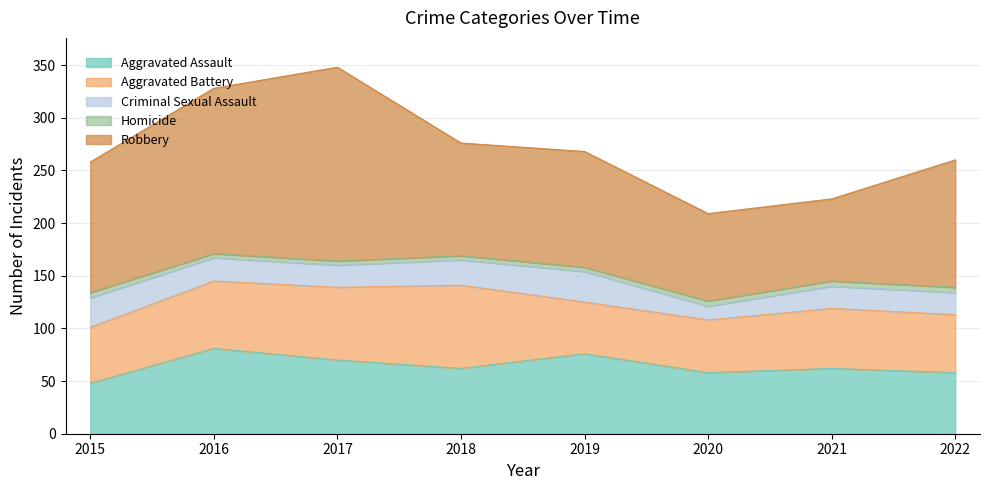

True or false: Criminal Sexual Assault and Aggravated Assault intersect in this chart.

False